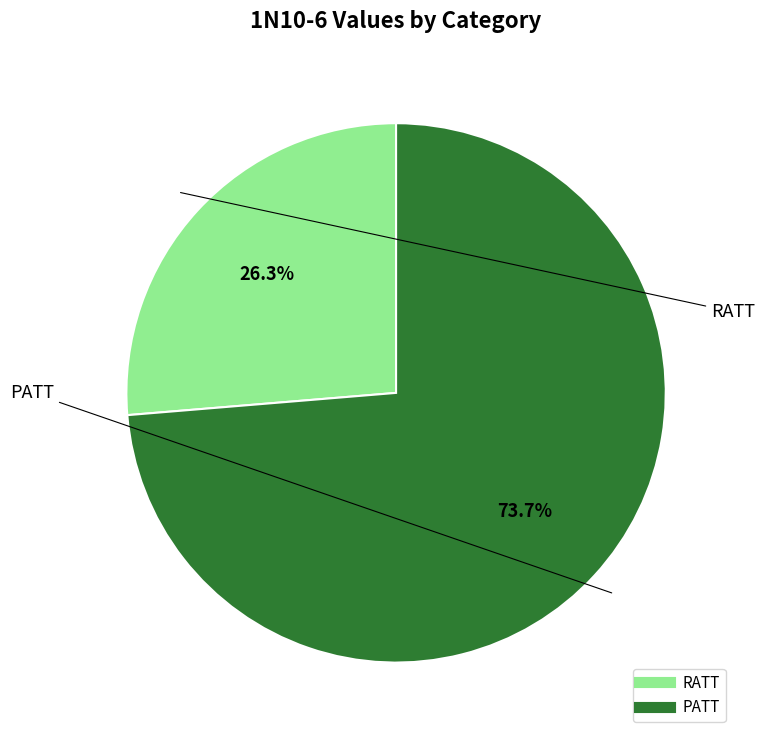

Which category has the biggest portion of the pie?

PATT